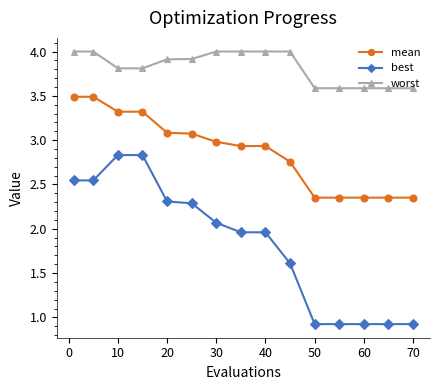

Rank the series by their average value, from lowest to highest.

best, mean, worst